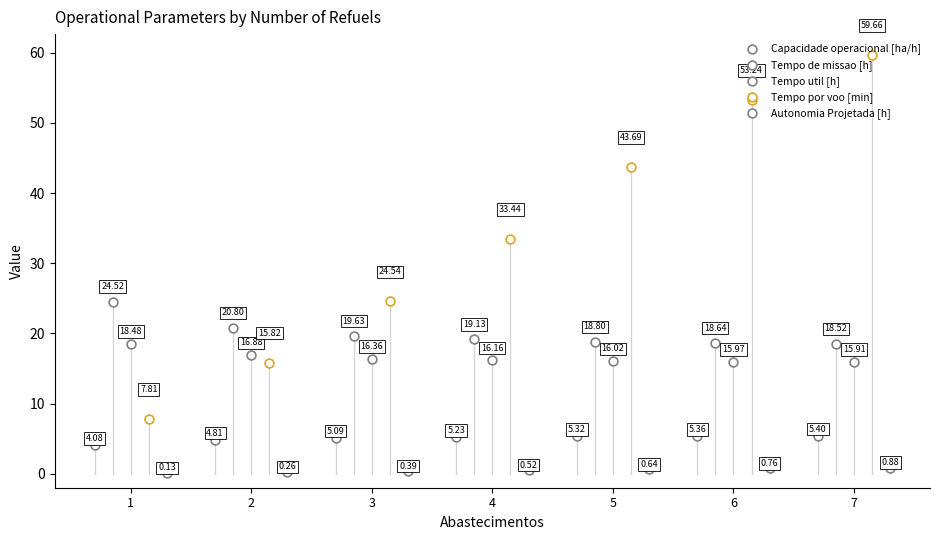

Which series contains the lowest Y value?

Autonomia Projetada [h]